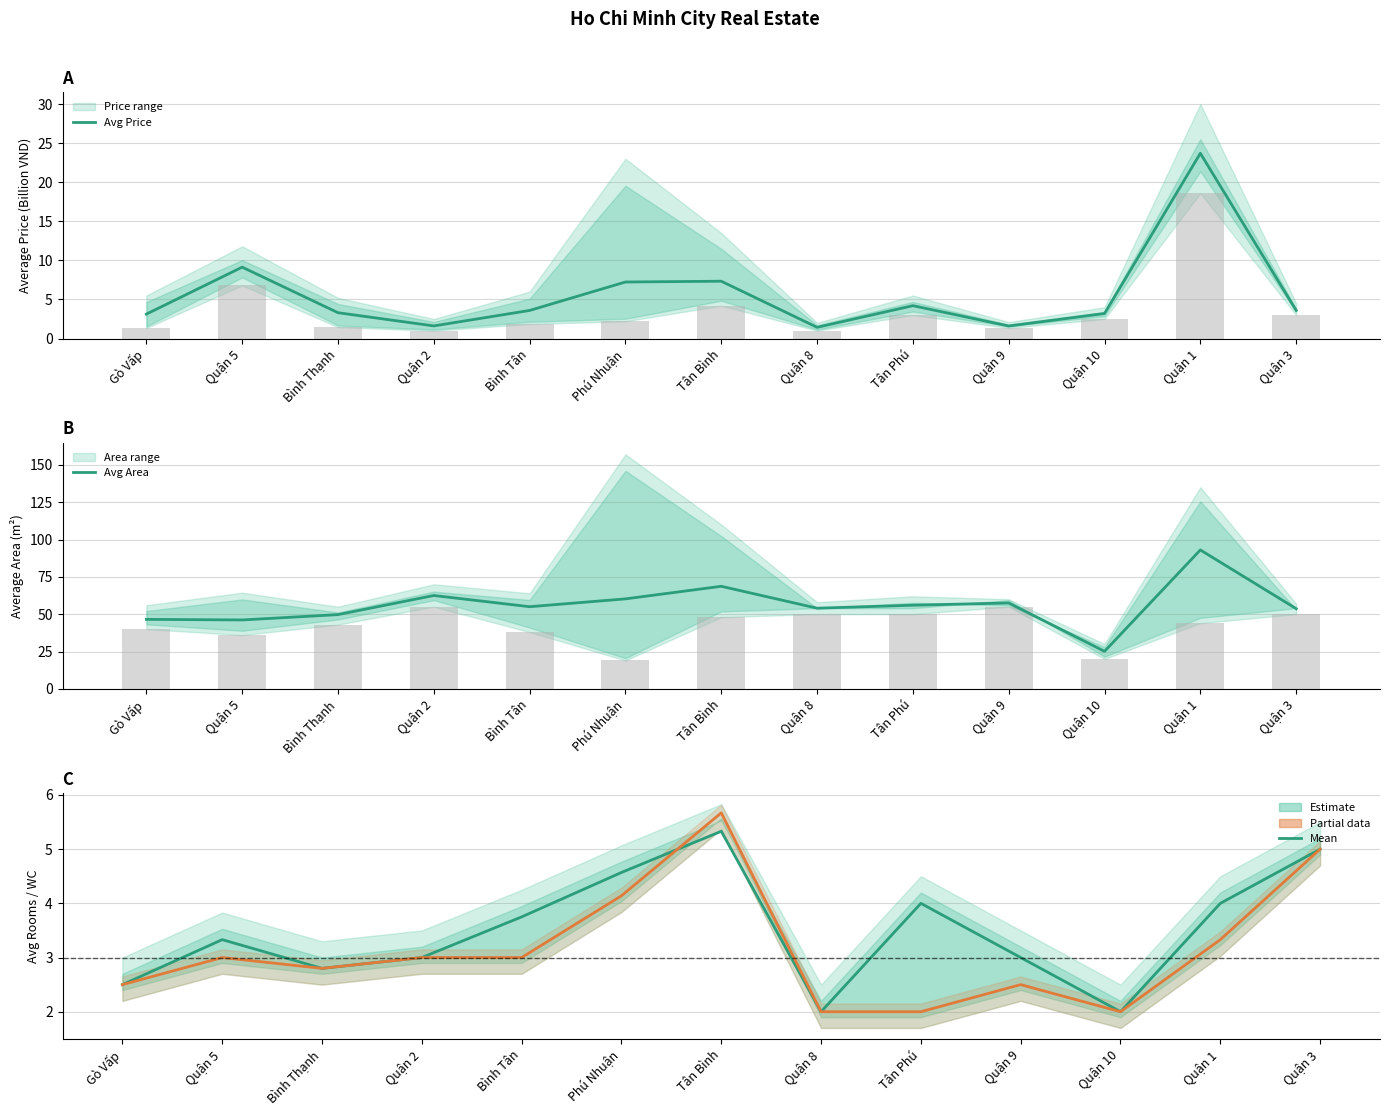

The value of Avg Rooms at Tân Phú is 1.8. True or false?

False